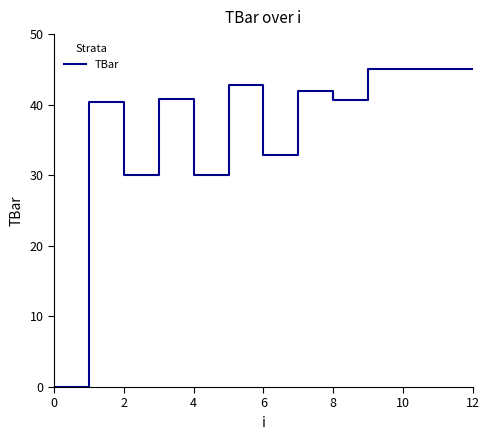

How many lines are shown in the chart?

1